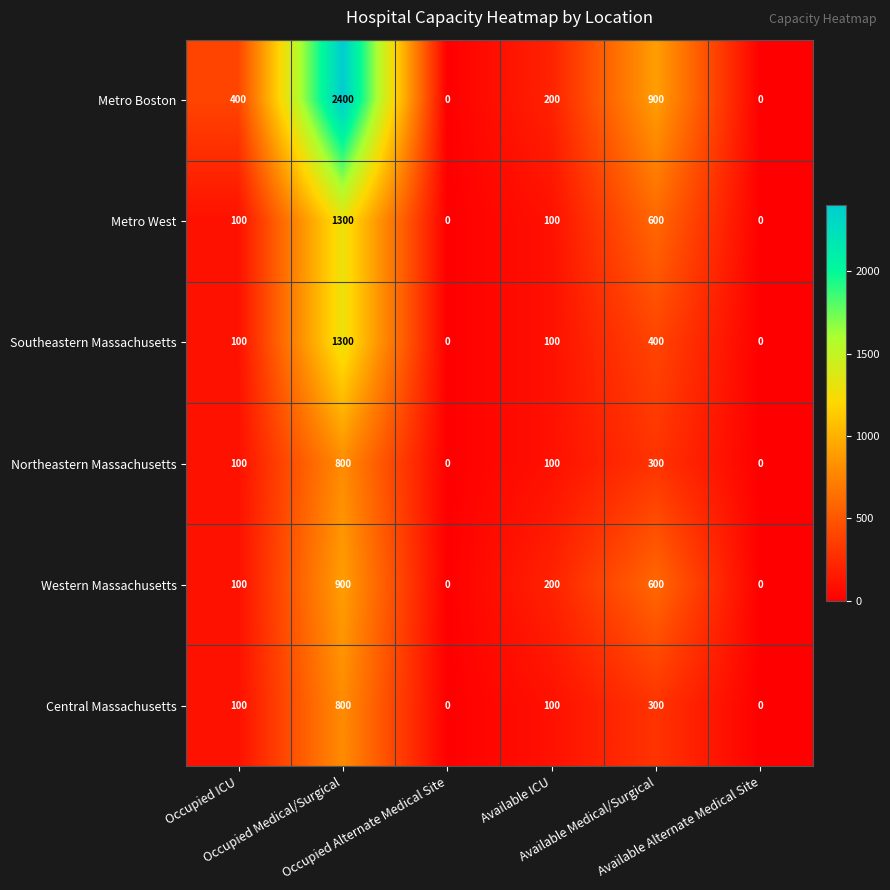

What is the greatest value displayed?

2400